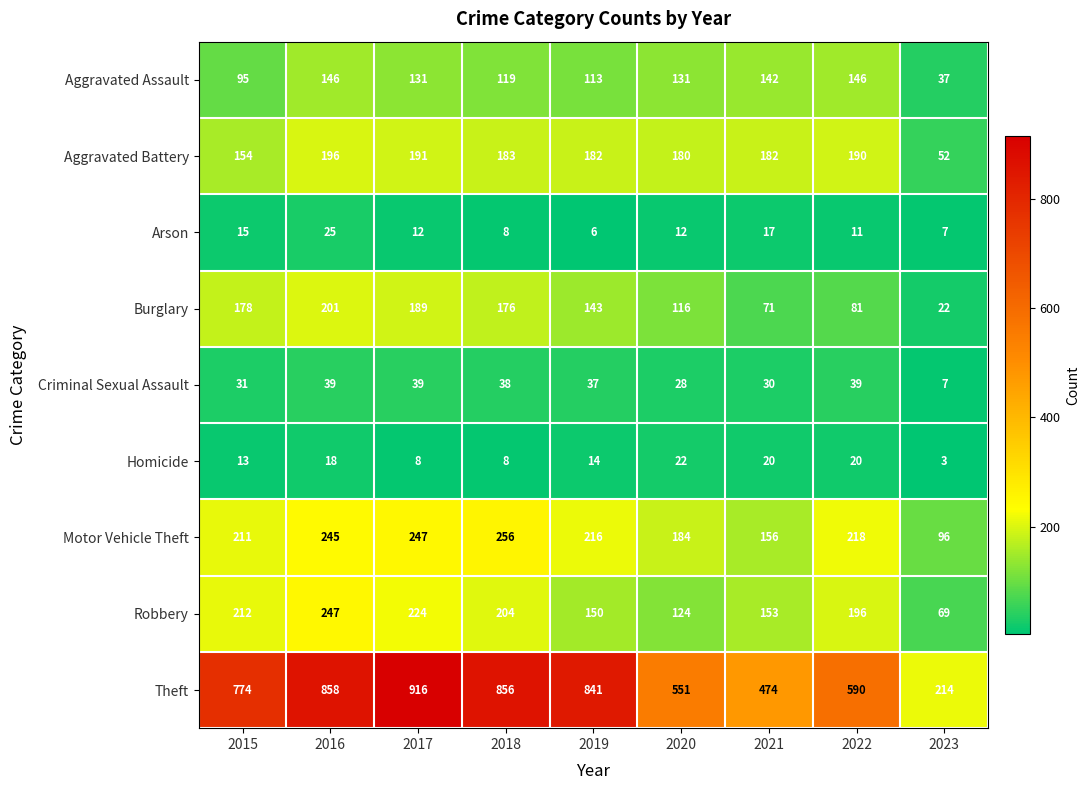

What is the average value of the Theft series?

675